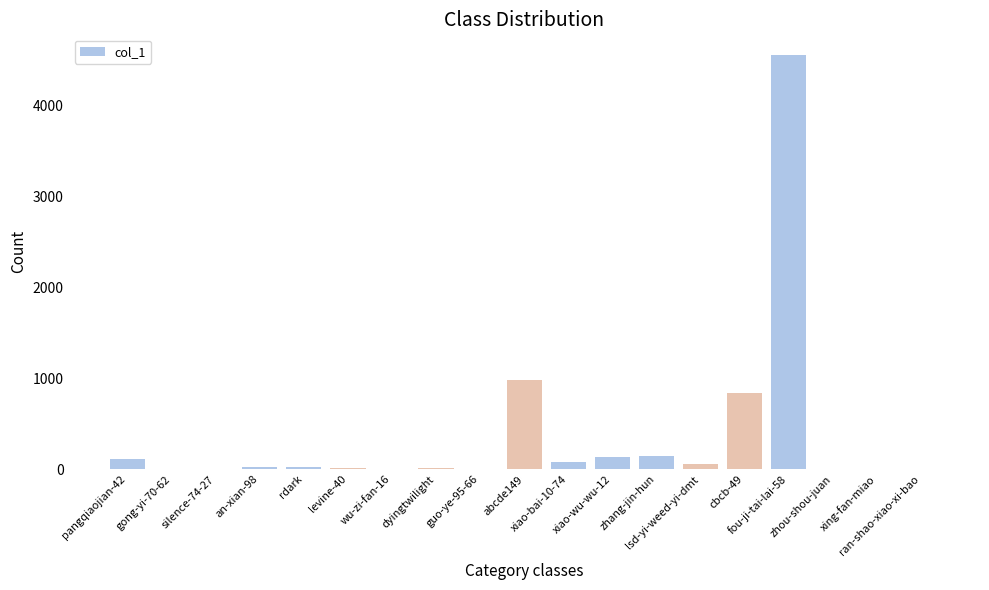

What is the greatest value displayed?

4557